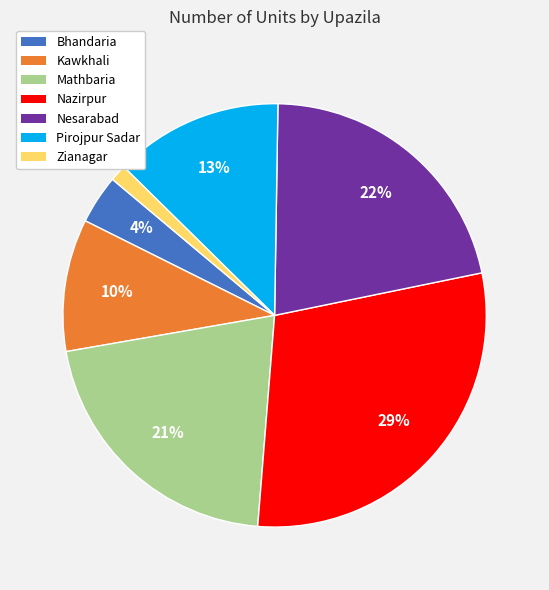

Is it true that Nesarabad is 22% of the pie?

True